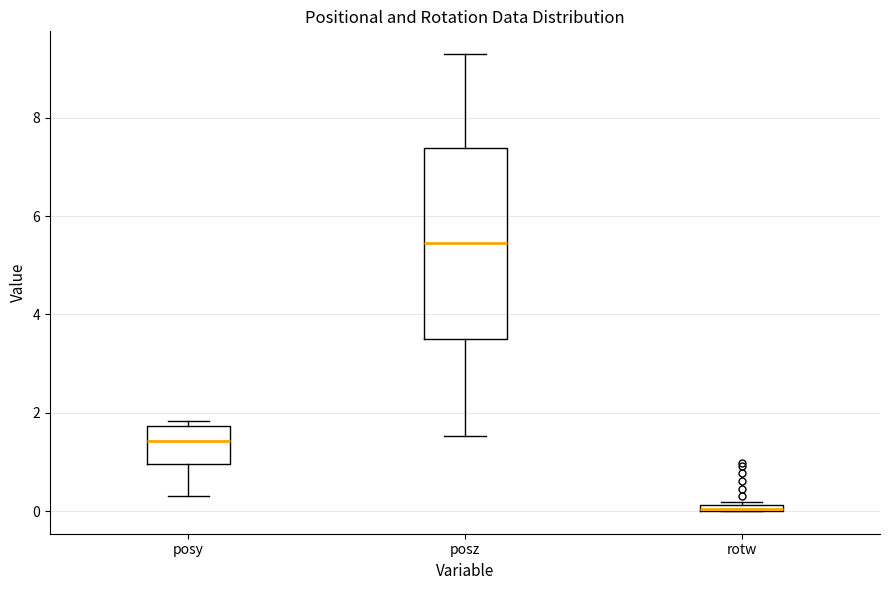

Where is the upper edge of the box for rotw on the y-axis? The values are not printed on the chart, so give them approximately, as read against the axis.

0.2